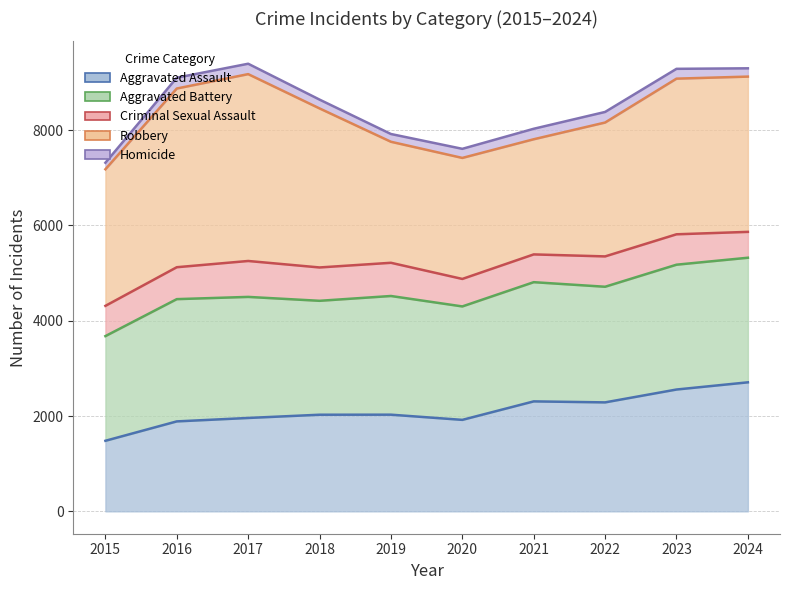

How many values in the Aggravated Assault_line series exceed 2029?

4